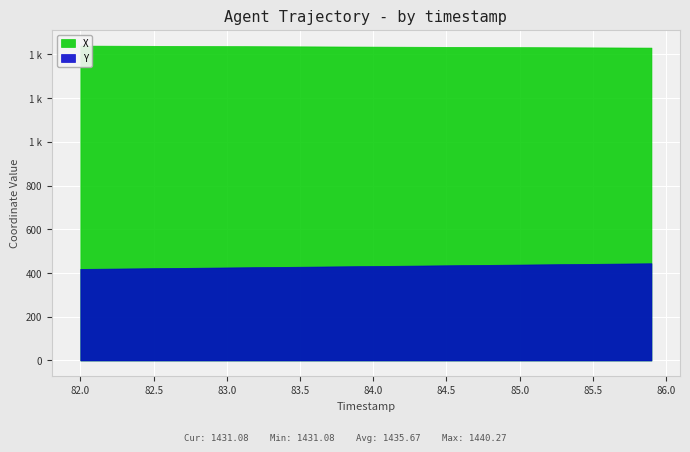

True or false: X and Y intersect in this chart.

False